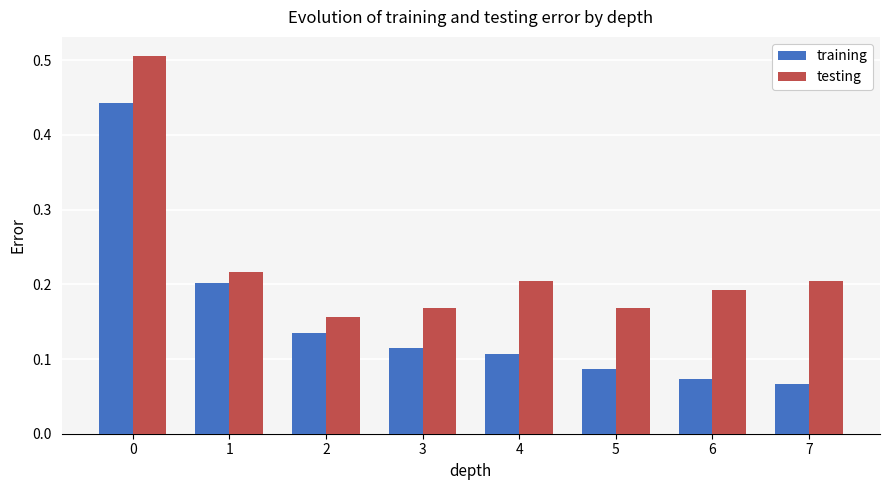

True or false: testing has a value of 0.3 at 0.

False